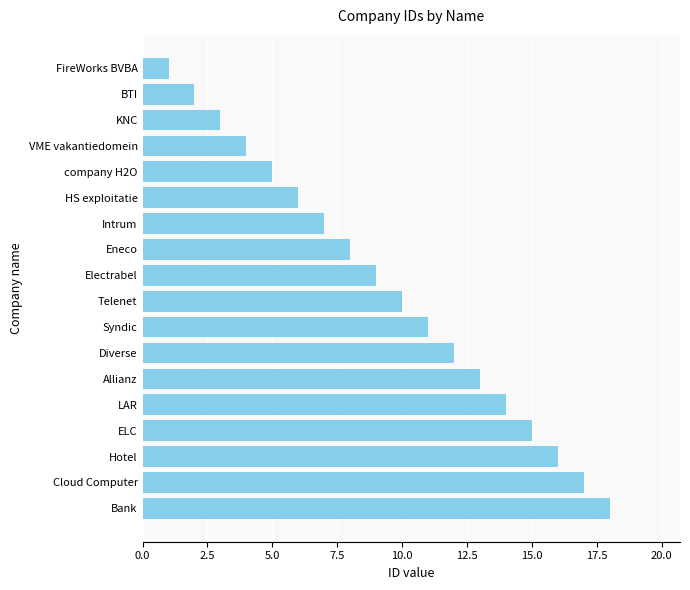

The chart shows a value of 6 at HS exploitatie. True or false?

True